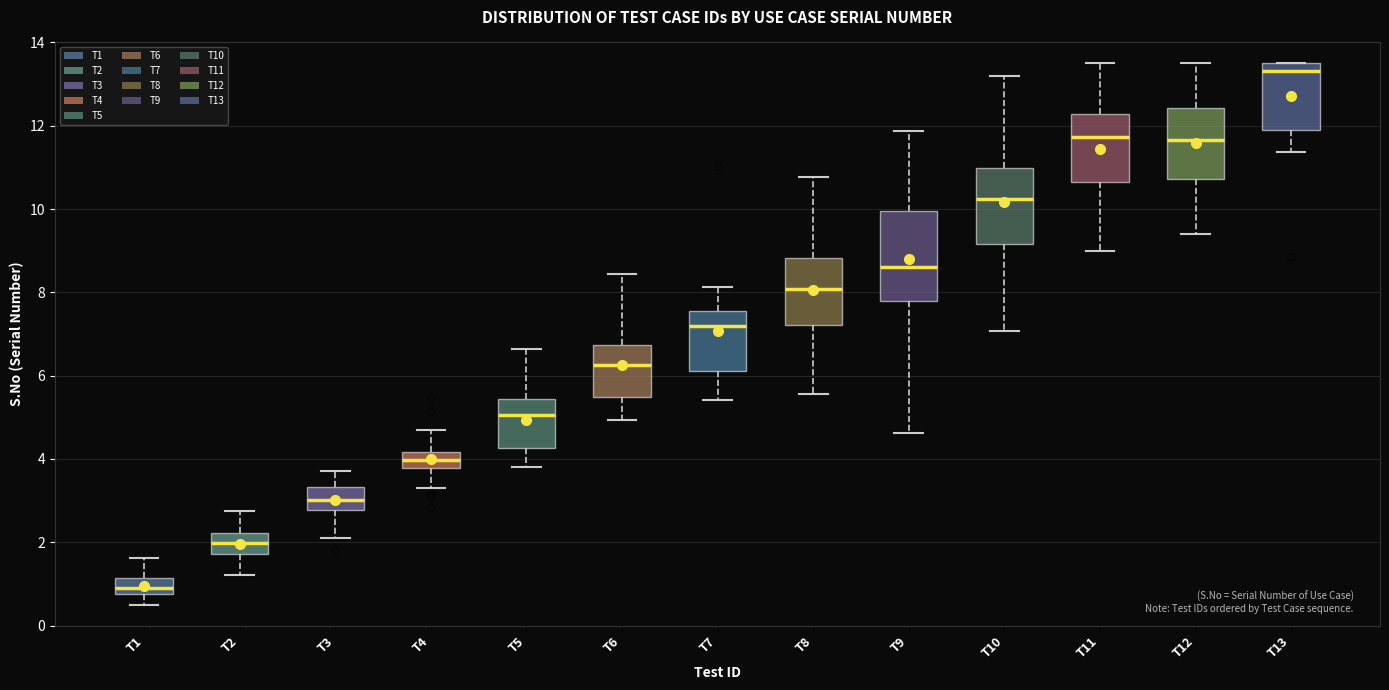

Reading left to right, transcribe this box plot: for each box, give where its median line is, the range the box spans, and where its two whiskers end, as read against the y-axis. The values are not printed on the chart, so give them approximately, as read against the axis.

T1: median 1.0, box 0.8 to 1.2, whiskers 0.6 to 1.6
T2: median 2.0, box 1.8 to 2.2, whiskers 1.2 to 2.8
T3: median 3.0, box 2.8 to 3.4, whiskers 2.2 to 3.8
T4: median 4.0, box 3.8 to 4.2, whiskers 3.2 to 4.6
T5: median 5.0, box 4.2 to 5.4, whiskers 3.8 to 6.6
T6: median 6.2, box 5.4 to 6.8, whiskers 5.0 to 8.4
T7: median 7.2, box 6.2 to 7.6, whiskers 5.4 to 8.2
T8: median 8.0, box 7.2 to 8.8, whiskers 5.6 to 10.8
T9: median 8.6, box 7.8 to 10.0, whiskers 4.6 to 11.8
T10: median 10.2, box 9.2 to 11.0, whiskers 7.0 to 13.2
T11: median 11.8, box 10.6 to 12.2, whiskers 9.0 to 13.6
T12: median 11.6, box 10.8 to 12.4, whiskers 9.4 to 13.6
T13: median 13.4, box 11.8 to 13.6, whiskers 11.4 to 13.6